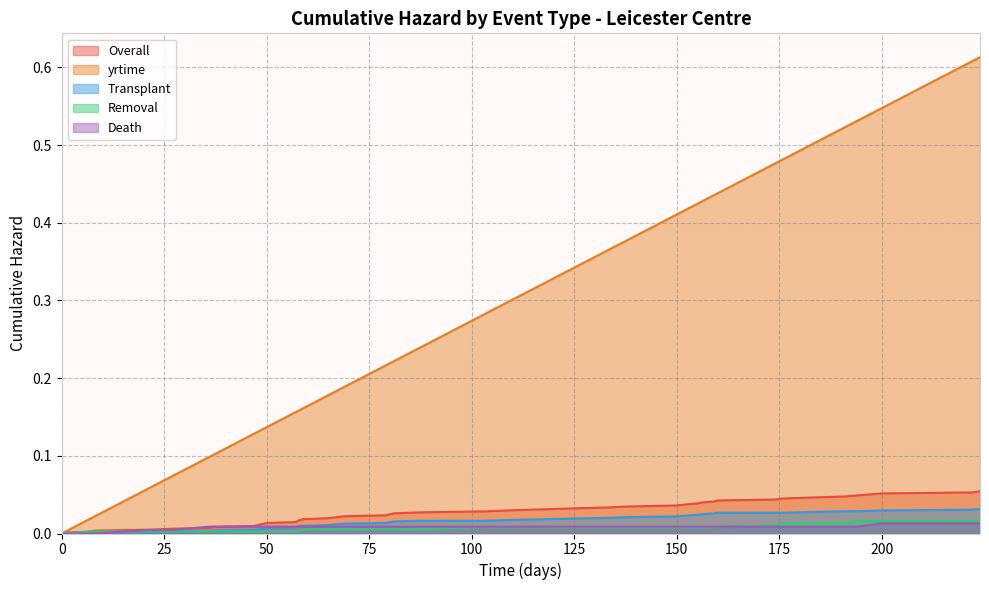

How many categories are shown in the chart?

40